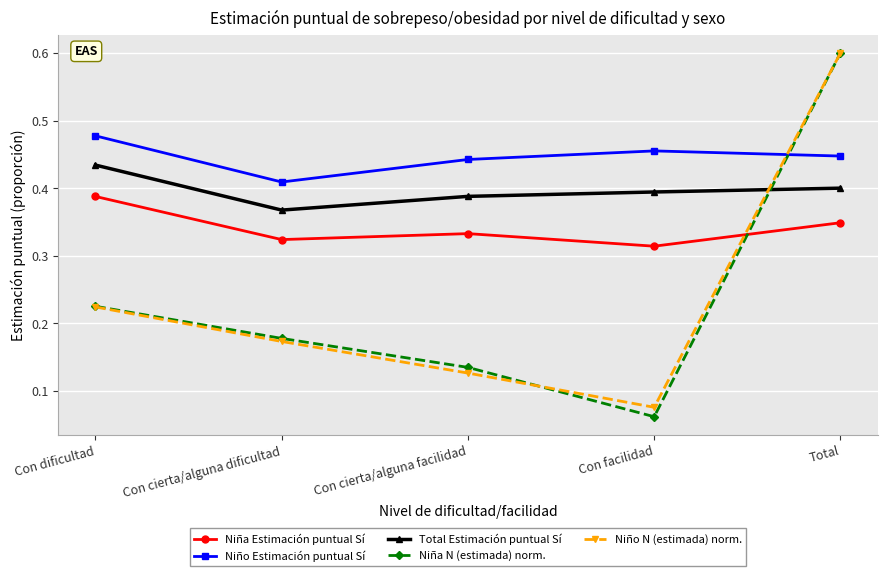

At how many categories does at least one series exceed 0?

5